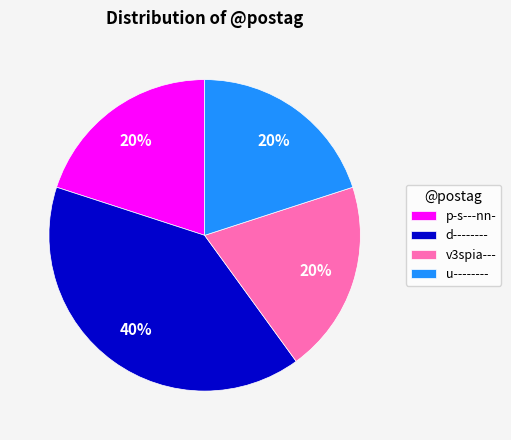

To the nearest percent, what percentage of the pie is v3spia---?

20%